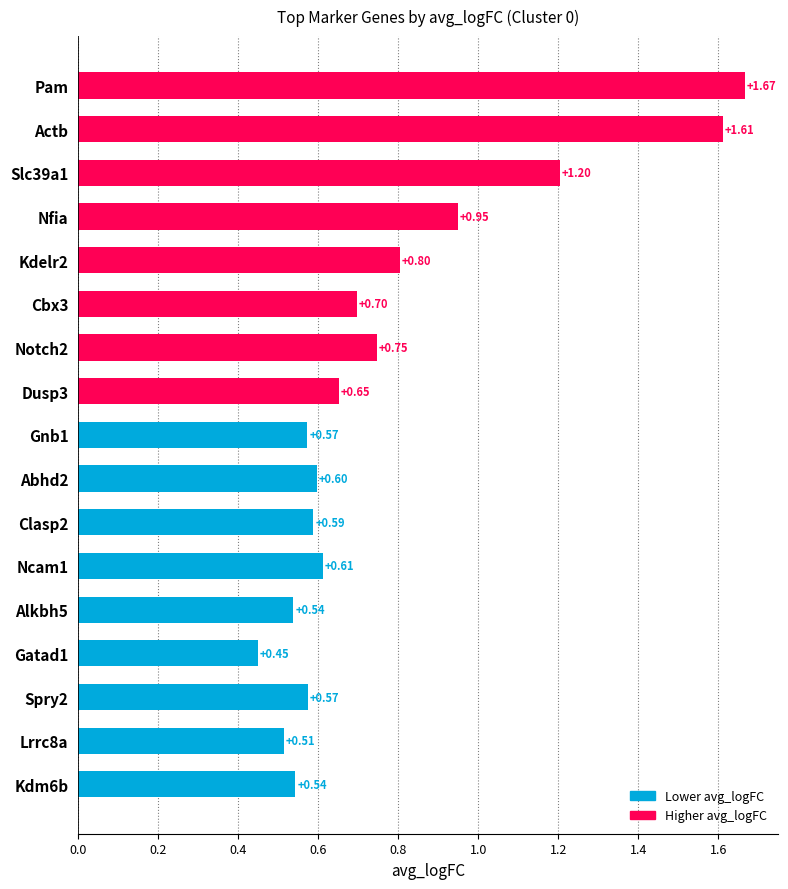

What is the change in value from Nfia to Notch2?

-0.2